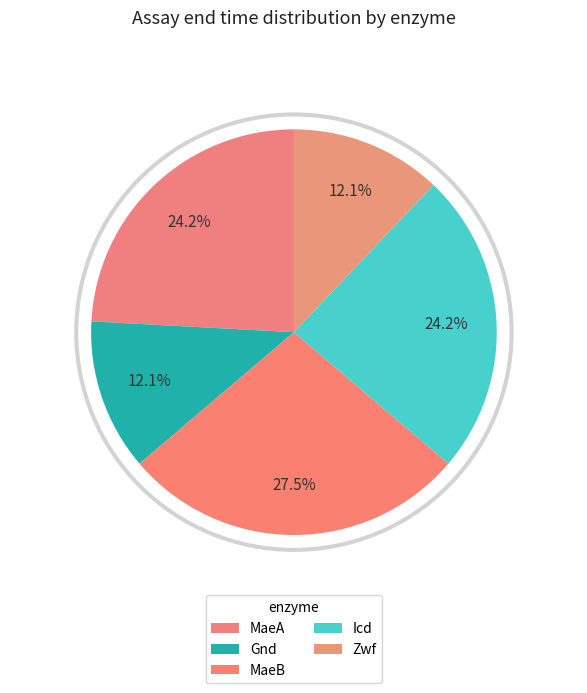

How many slices are in this pie chart?

5